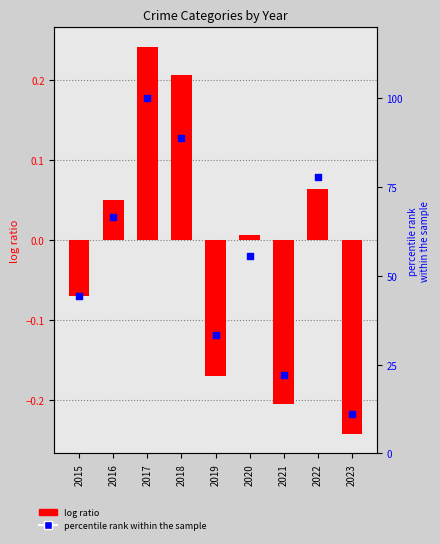

Which series has the widest spread of Y values?

percentile rank within the sample